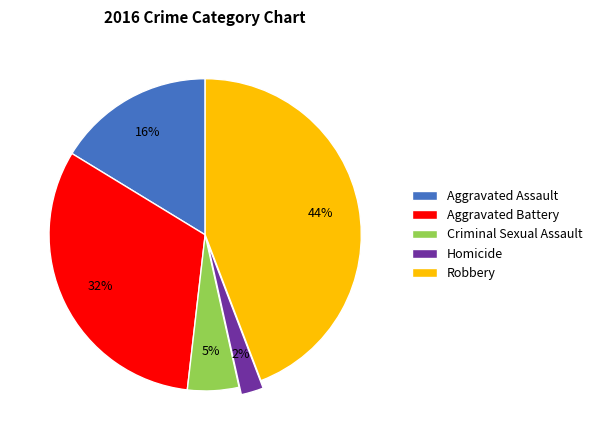

Between Criminal Sexual Assault and Homicide, which is larger?

Criminal Sexual Assault